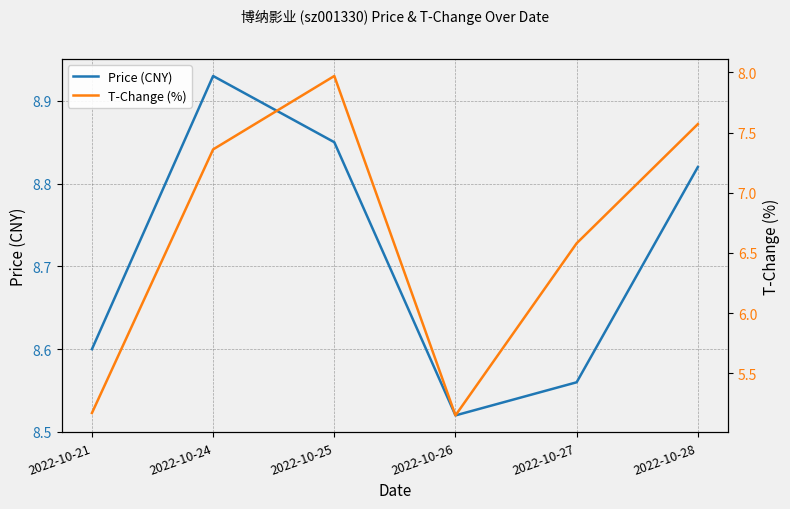

Count the Price (CNY) values in the range 8 to 9.

6